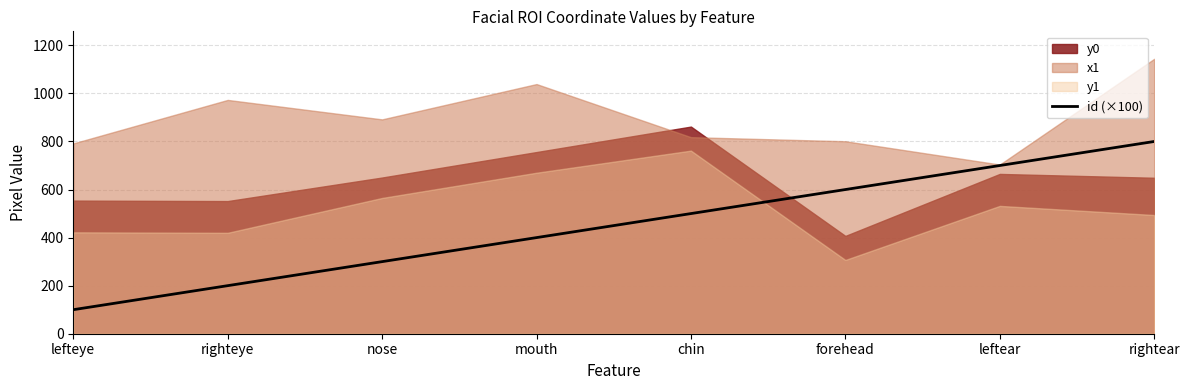

The chart shows a value of 215 at chin. True or false?

False